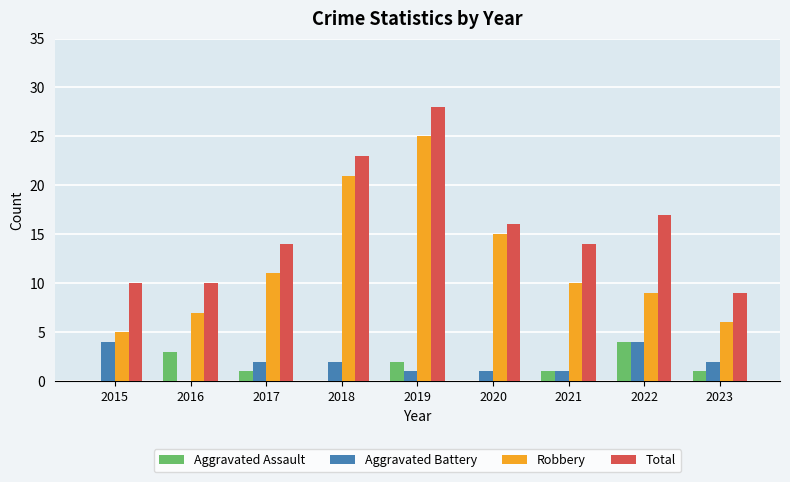

What is the greatest value displayed?

28